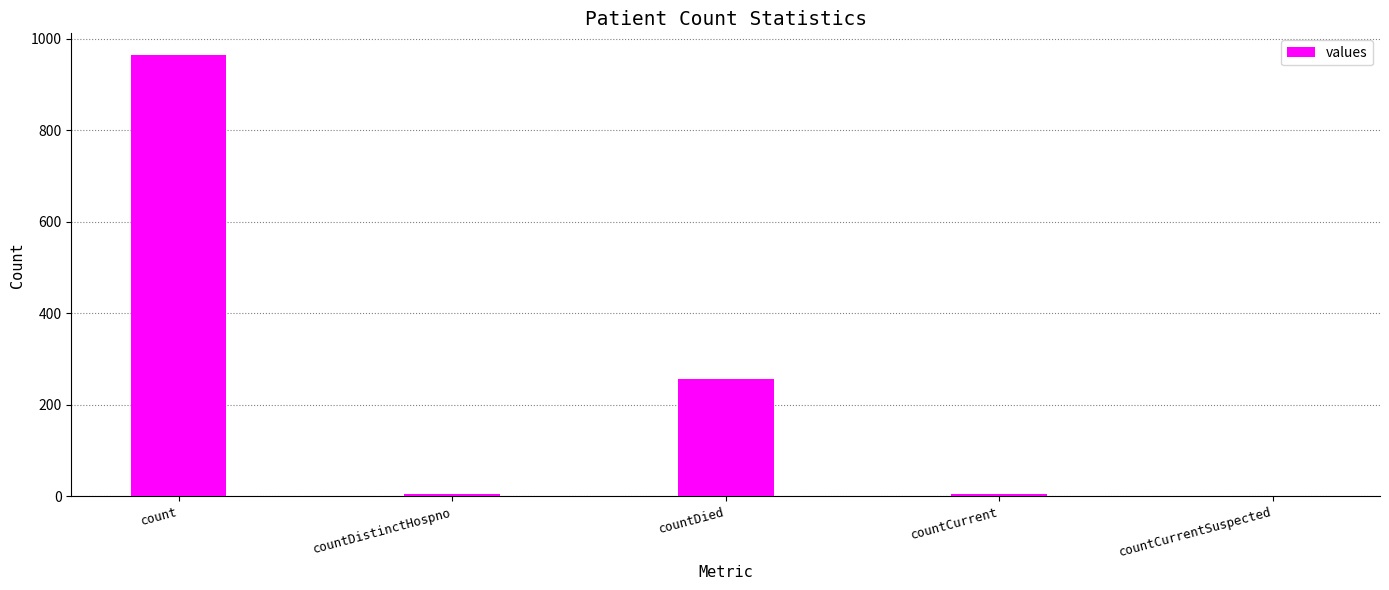

Which label corresponds to the largest value in the chart?

count